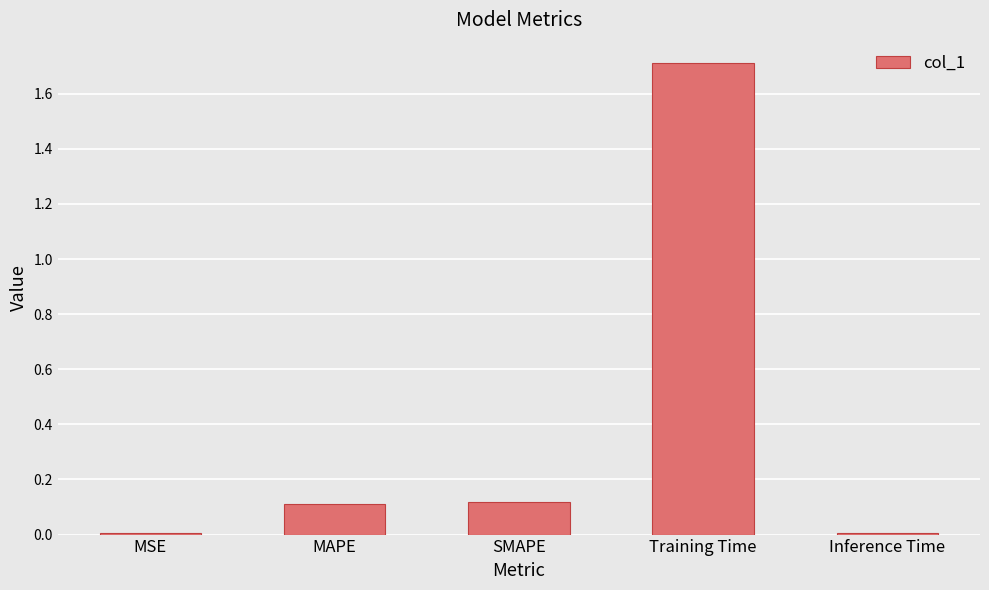

What is the sum of all values?

2.0